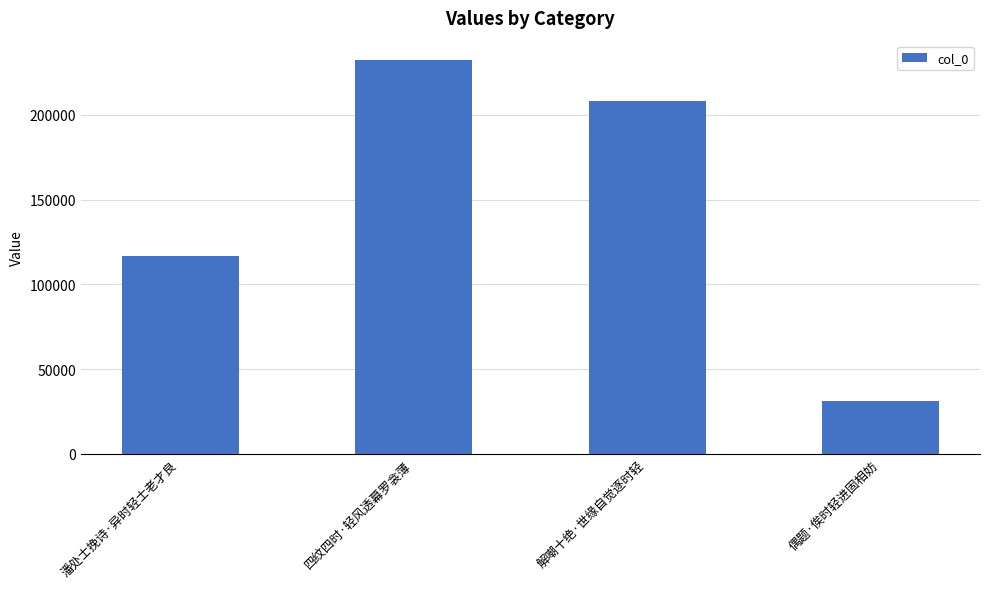

The chart shows a value of 68191 at 四纹四时·轻风透幕罗衾薄. True or false?

False